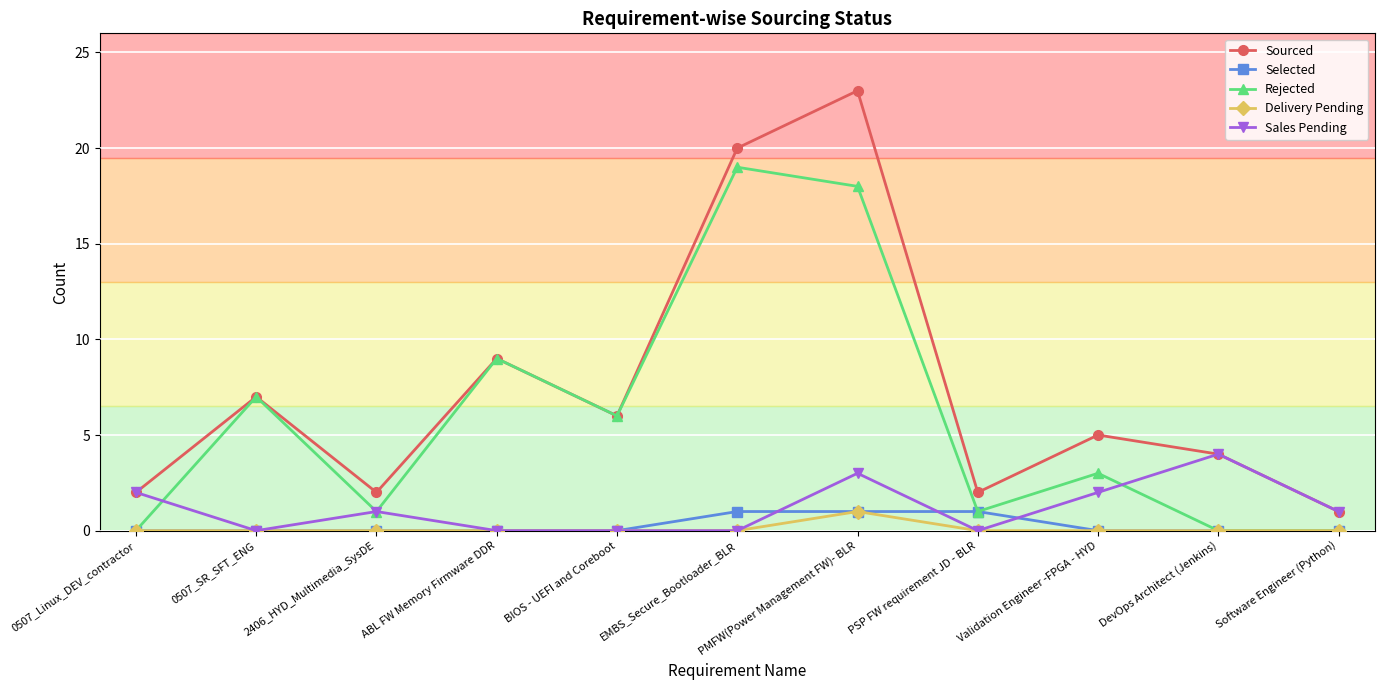

True or false: Selected has a value of -1 at BIOS - UEFI and Coreboot.

False